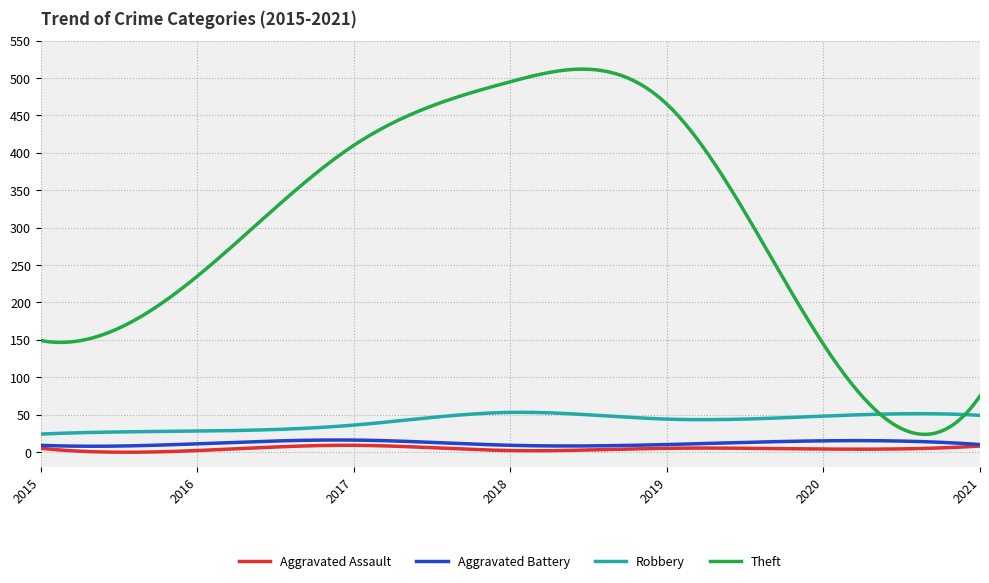

Which series has the widest spread of values?

Theft